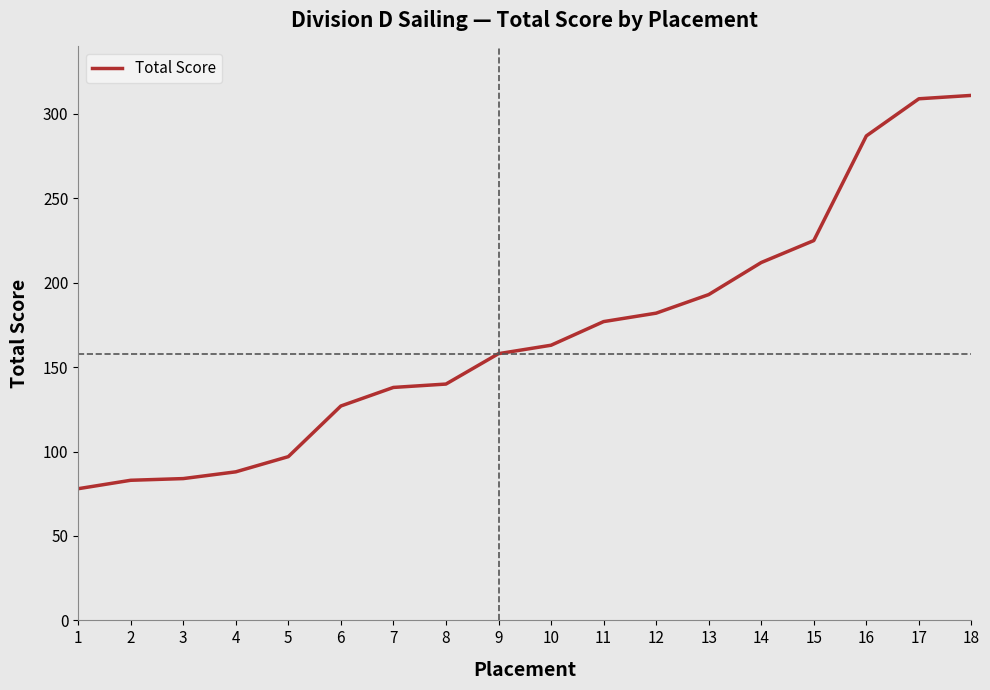

What is the sum of the values at 5 and 4?

185